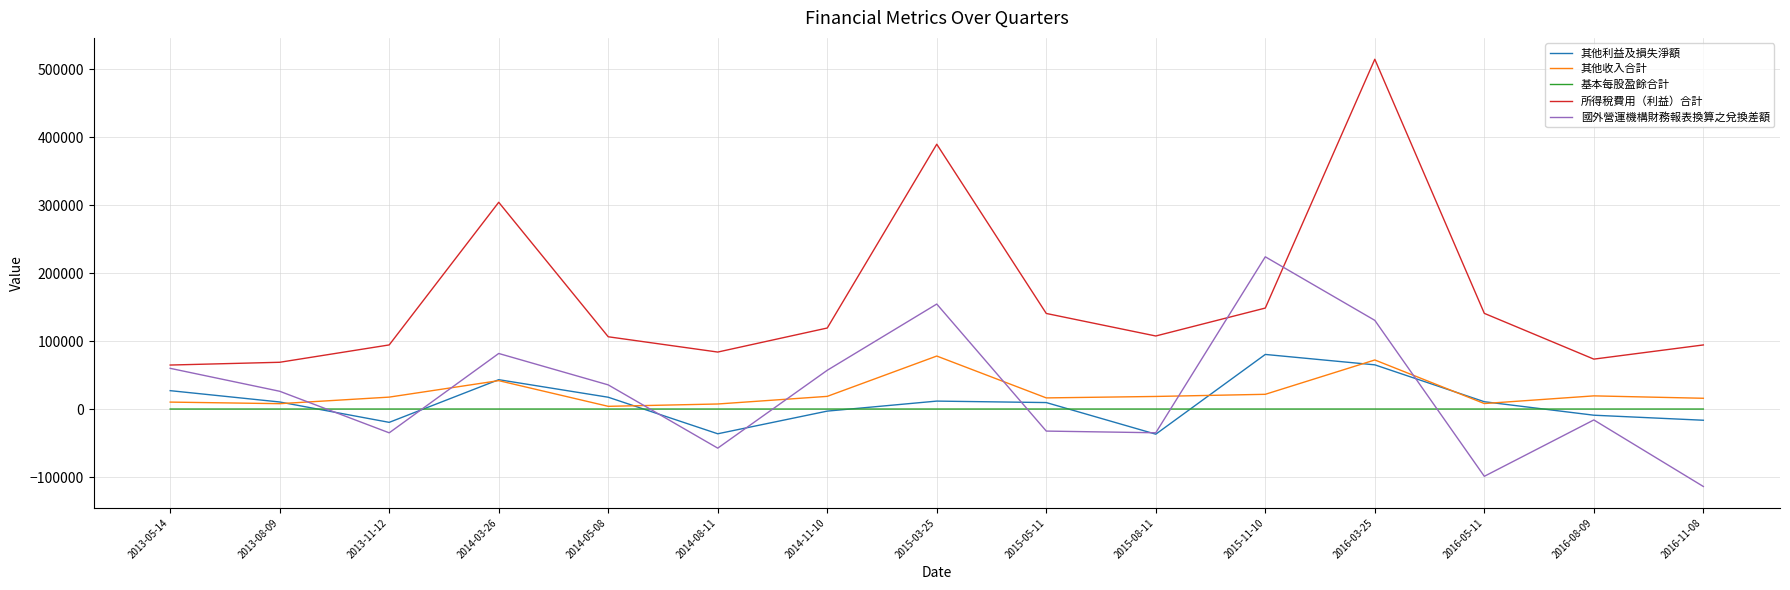

What position from the right is 2016-03-25?

4